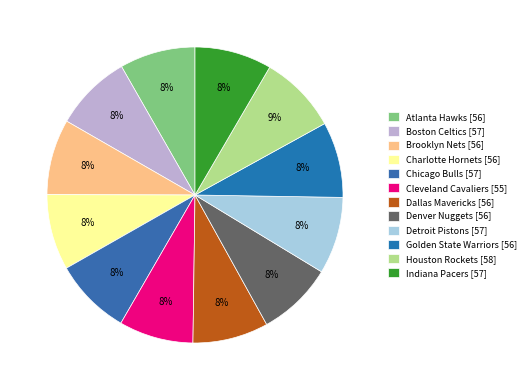

To the nearest percent, what percentage of the pie is Indiana Pacers?

8%